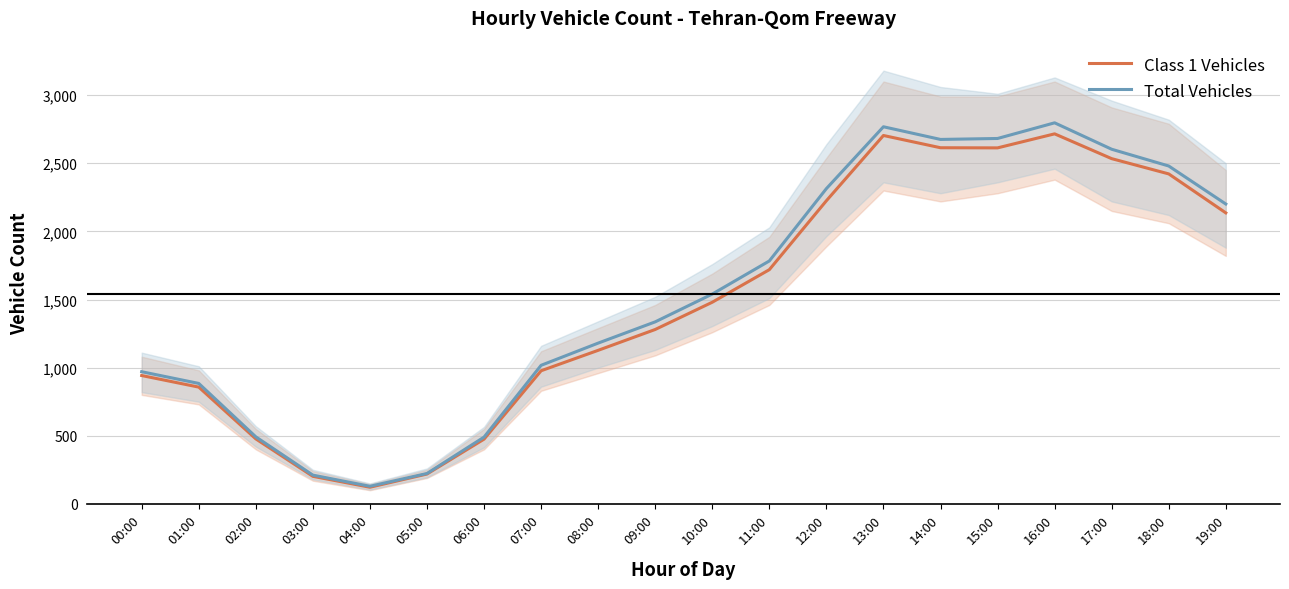

Rank the series at 17:00 from lowest to highest value.

Class 1 Vehicles, Total Vehicles